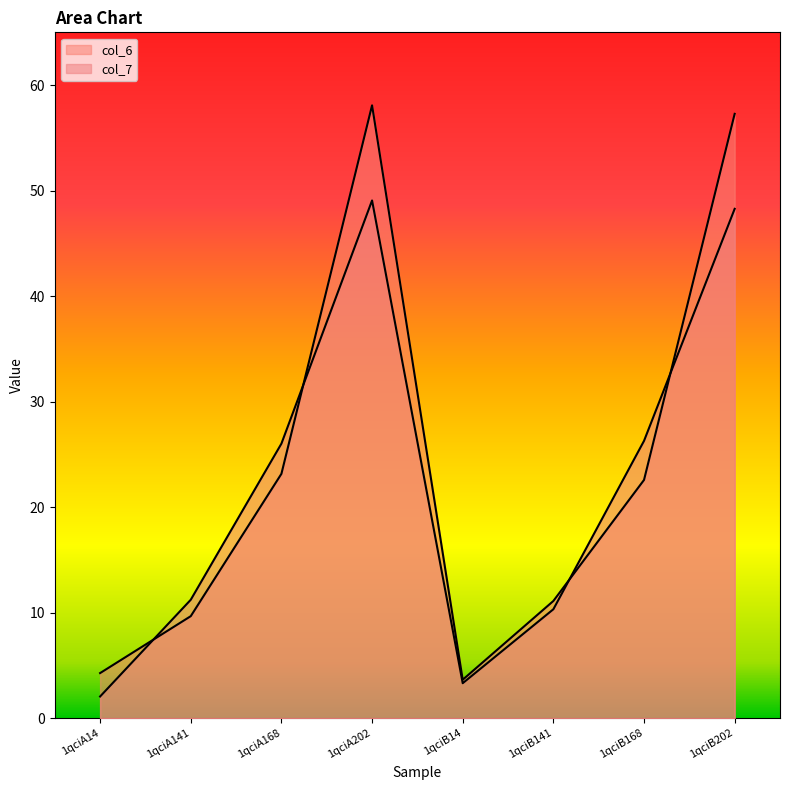

What is the sum of all col_7 values?

176.6